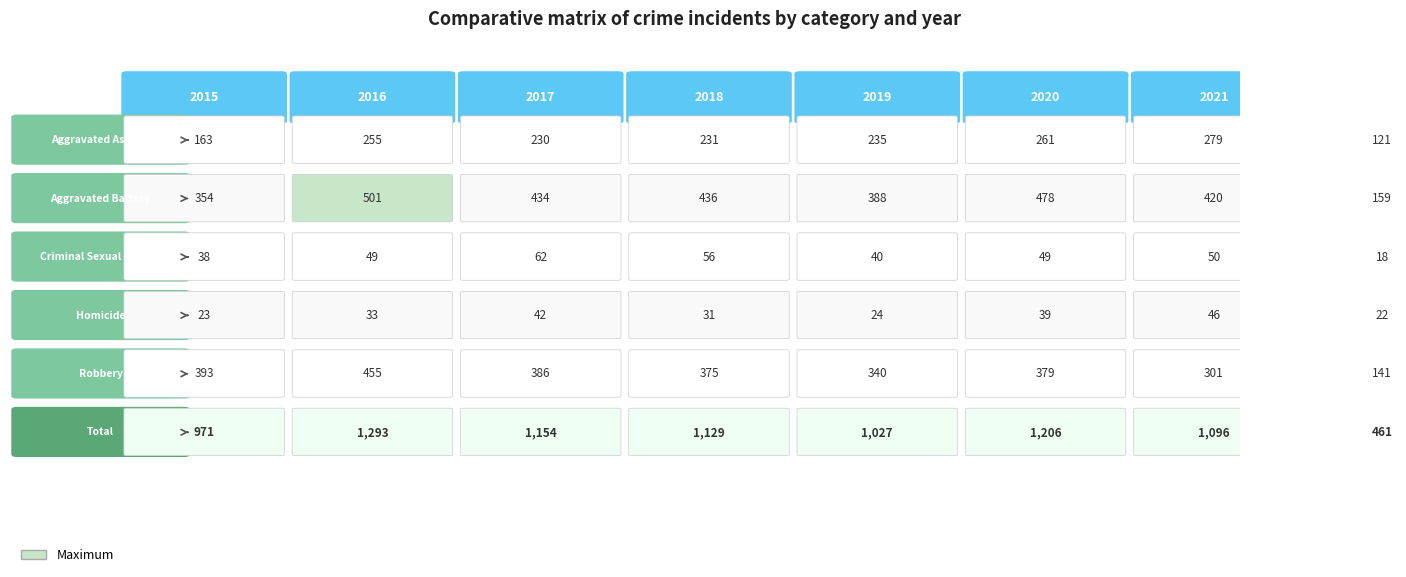

What is the average value of the Criminal Sexual Assault series?

45